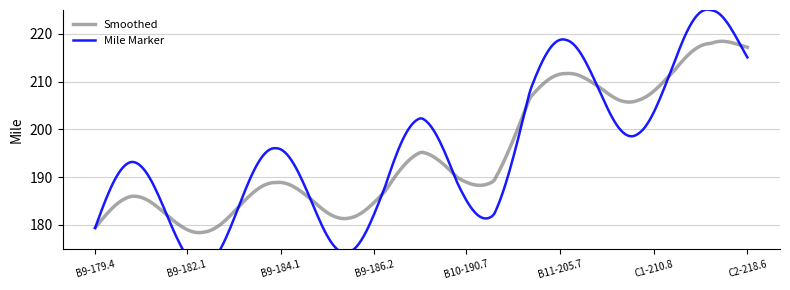

What is the sum of all Smoothed values?

58508.4